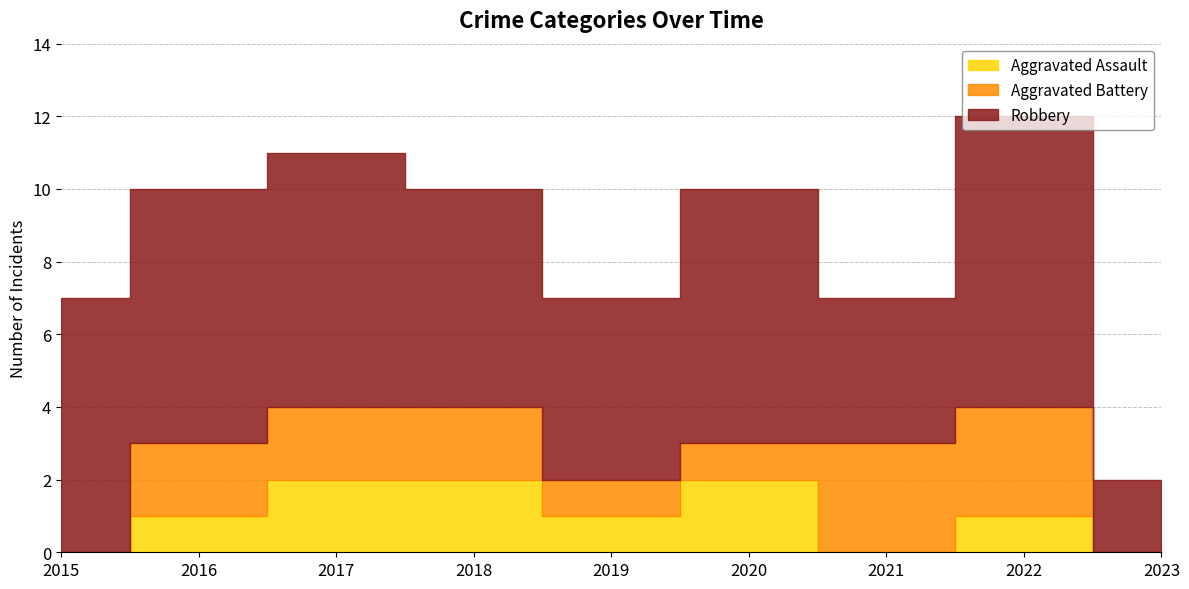

List the series in order of their peak value, lowest first.

Aggravated Assault, Aggravated Battery, Robbery